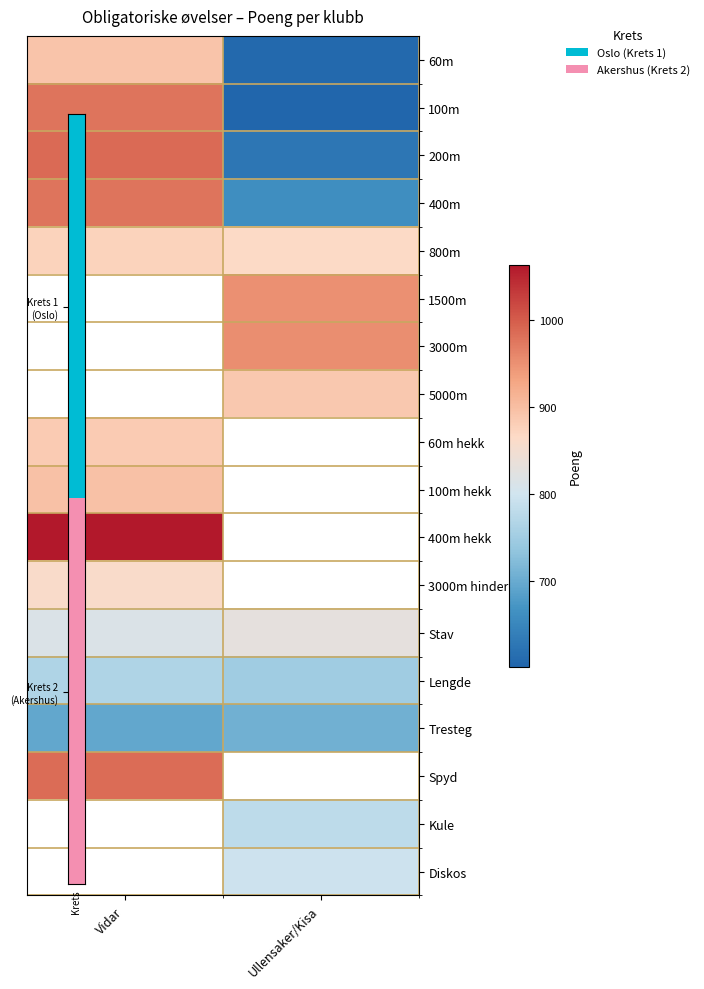

At which label does 400m hekk reach its peak?

Vidar